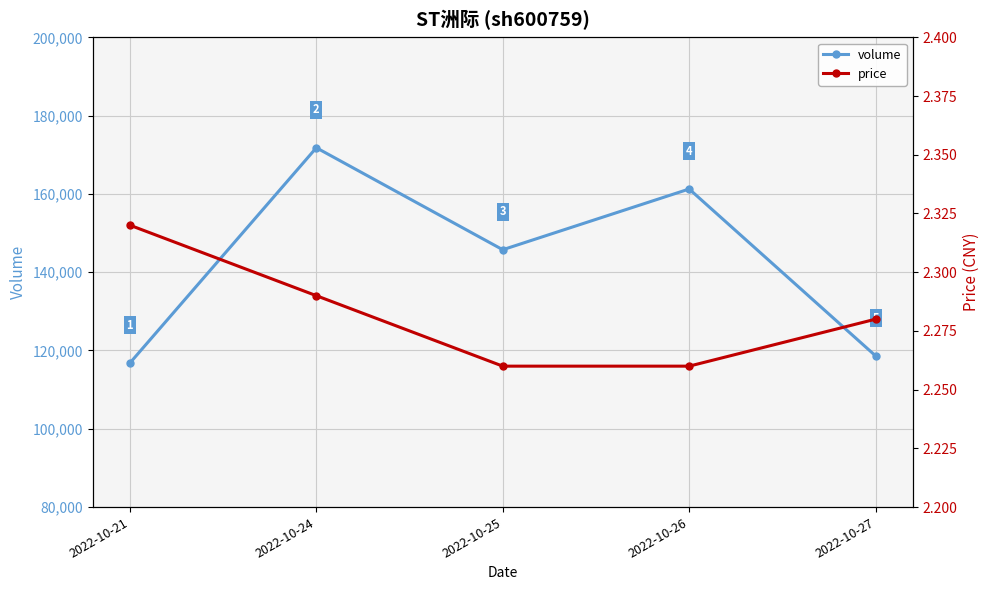

At which category does the chart reach its minimum across all series?

2022-10-25